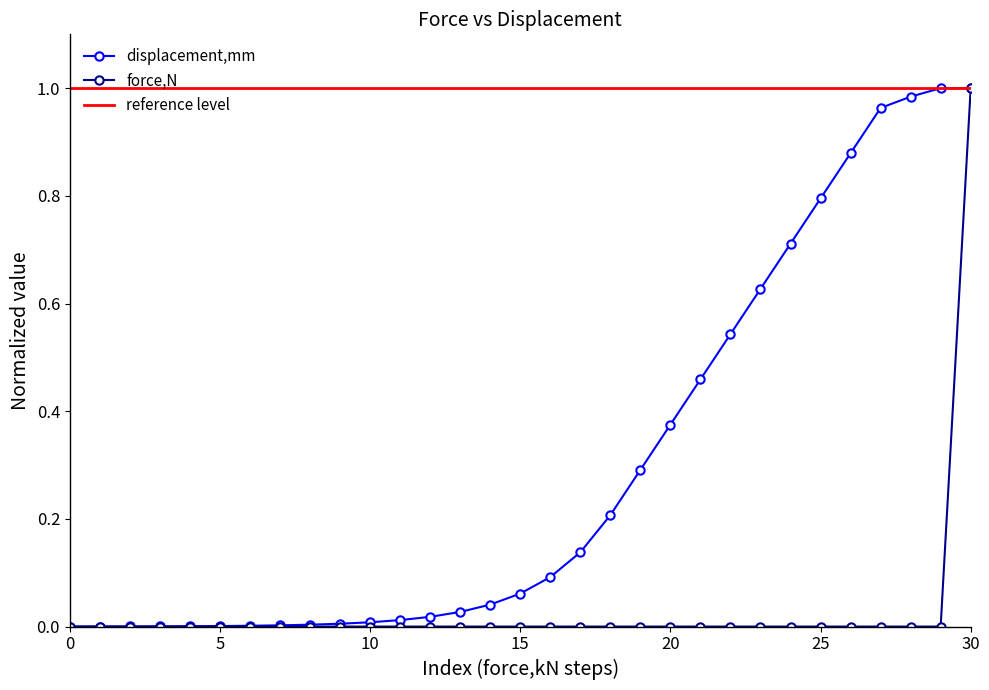

What is the sum of all values?

9.2